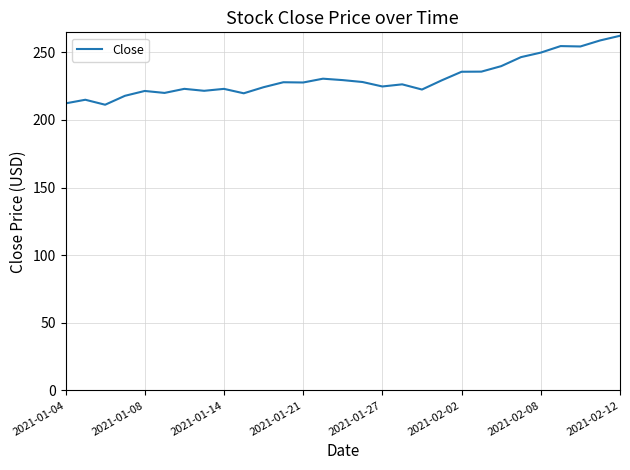

What is the greatest value displayed?

262.1